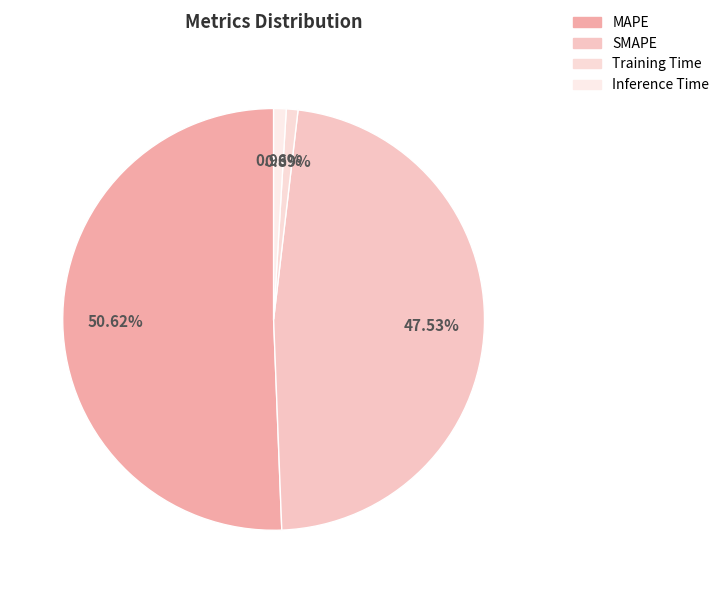

How many segments does this pie chart have?

4